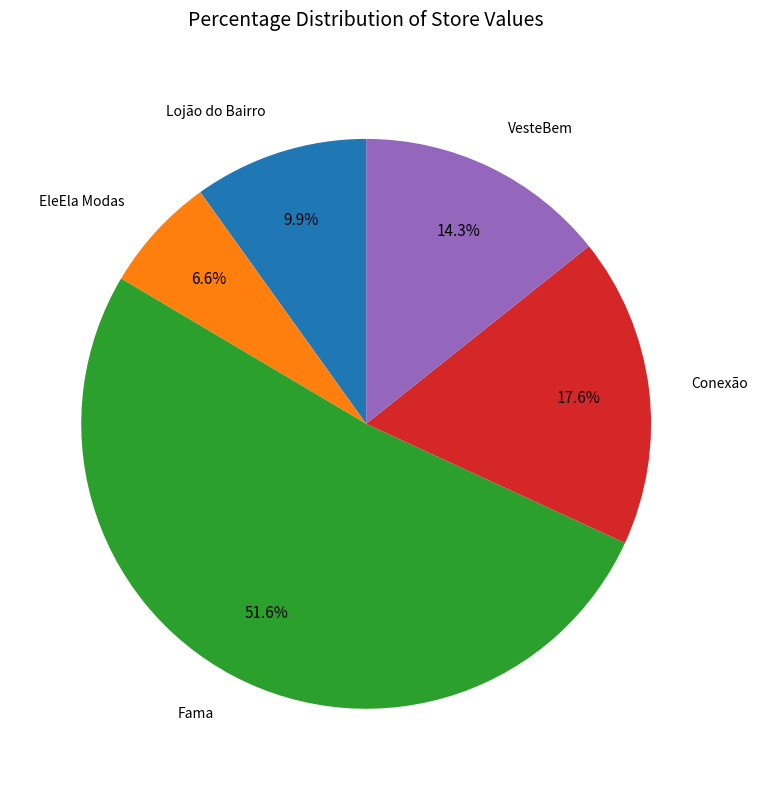

Which category accounts for the majority?

Fama